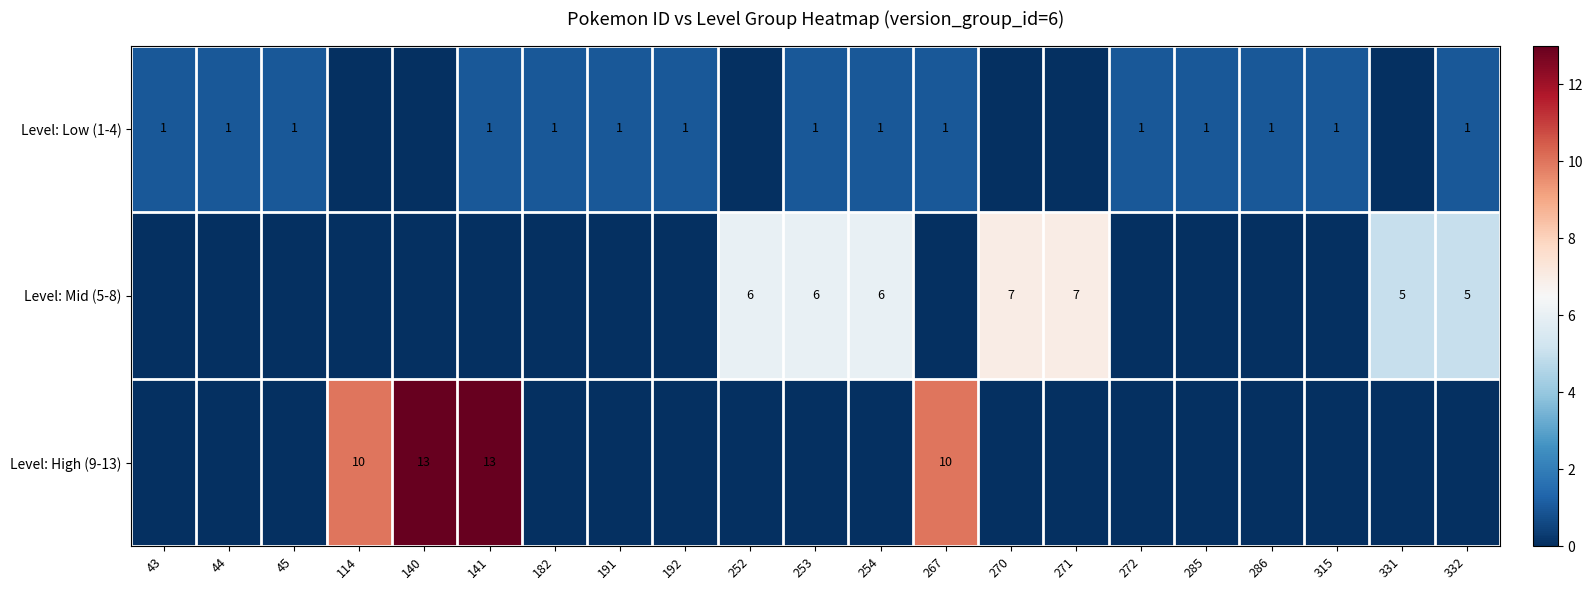

The Level: Low (1-4) series shows 0 at 254. True or false?

False